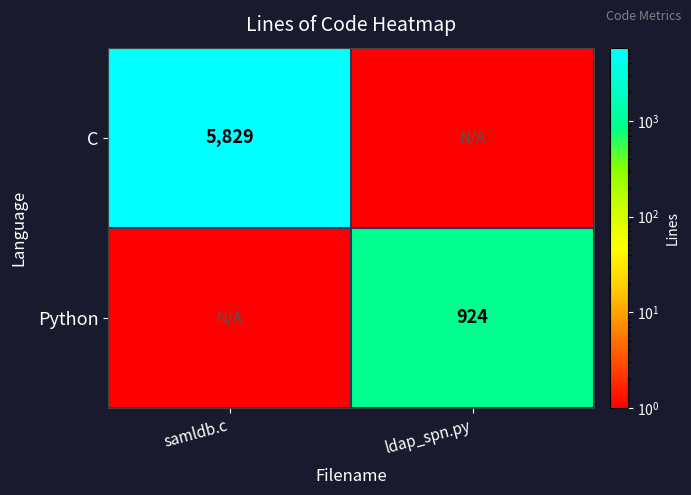

The C series shows 9203 at samldb.c. True or false?

False